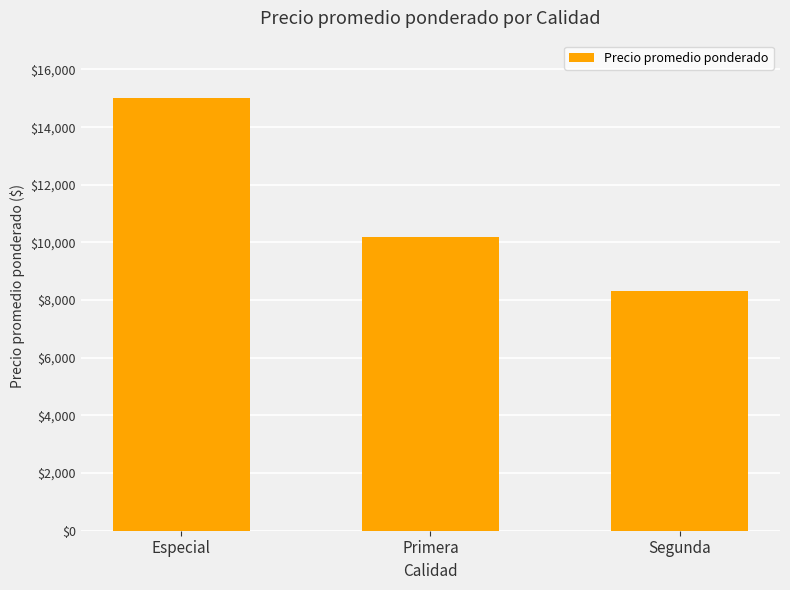

The chart shows a value of 10179 at Primera. True or false?

True